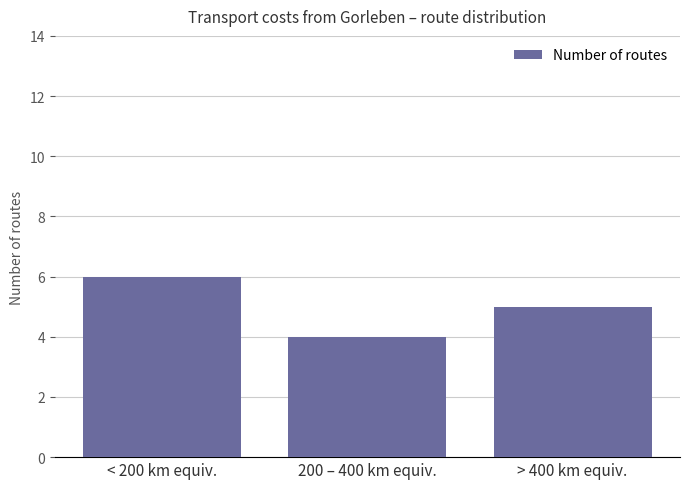

Rank the categories by value from highest to lowest.

< 200 km equiv., > 400 km equiv., 200 – 400 km equiv.